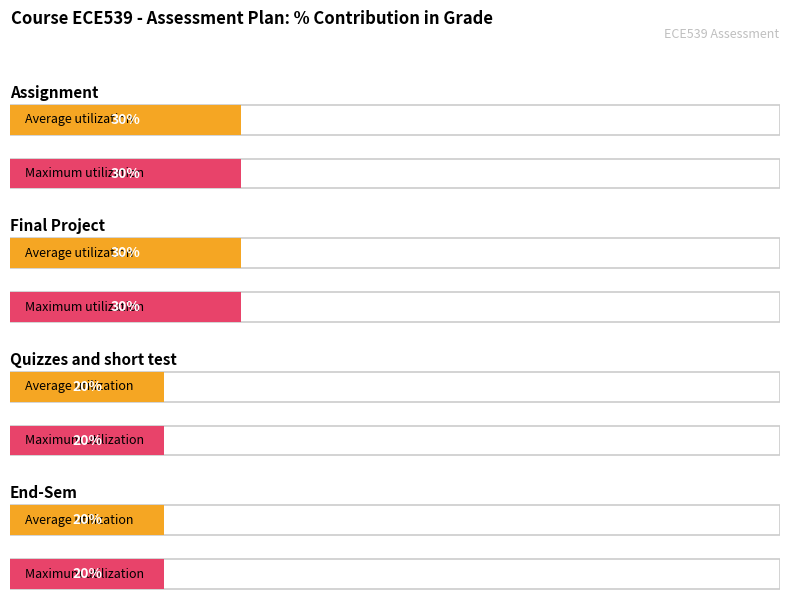

What is the label of the 2nd bar from the right?

Quizzes and short test